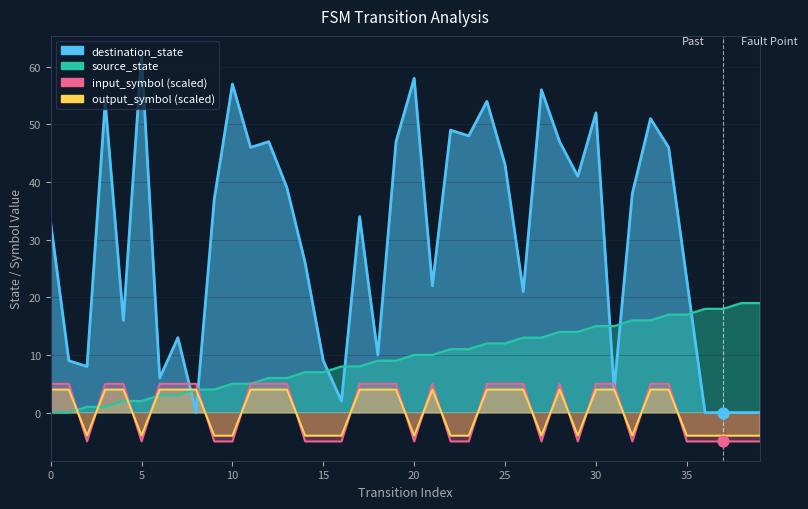

Which series contains the lowest Y value?

input_symbol